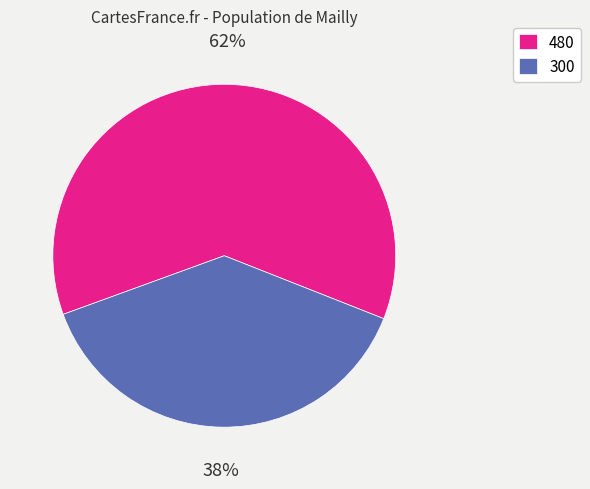

Is the sum of 300 and 480 greater than half?

Yes